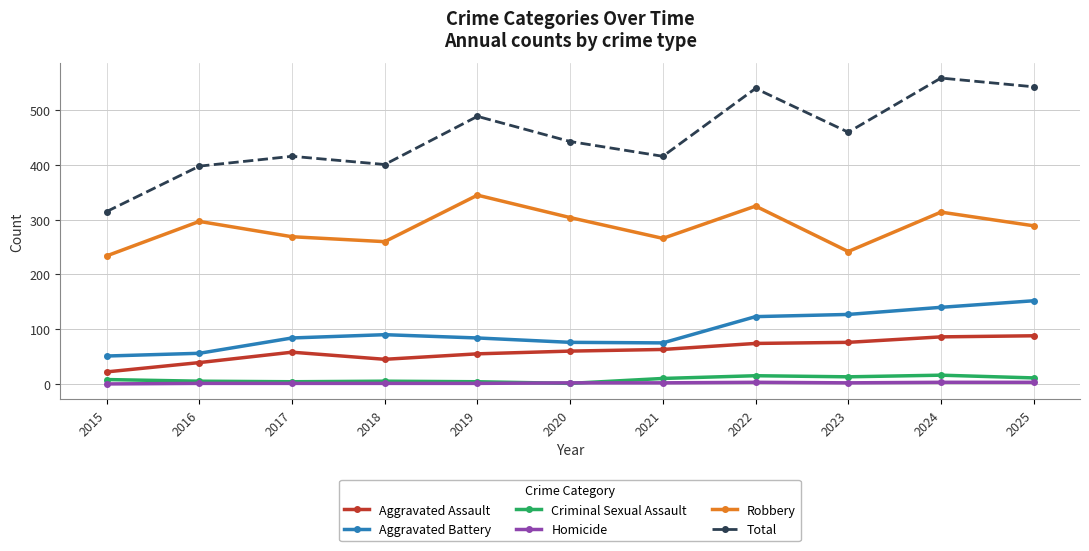

Count the number of categories in the chart.

11